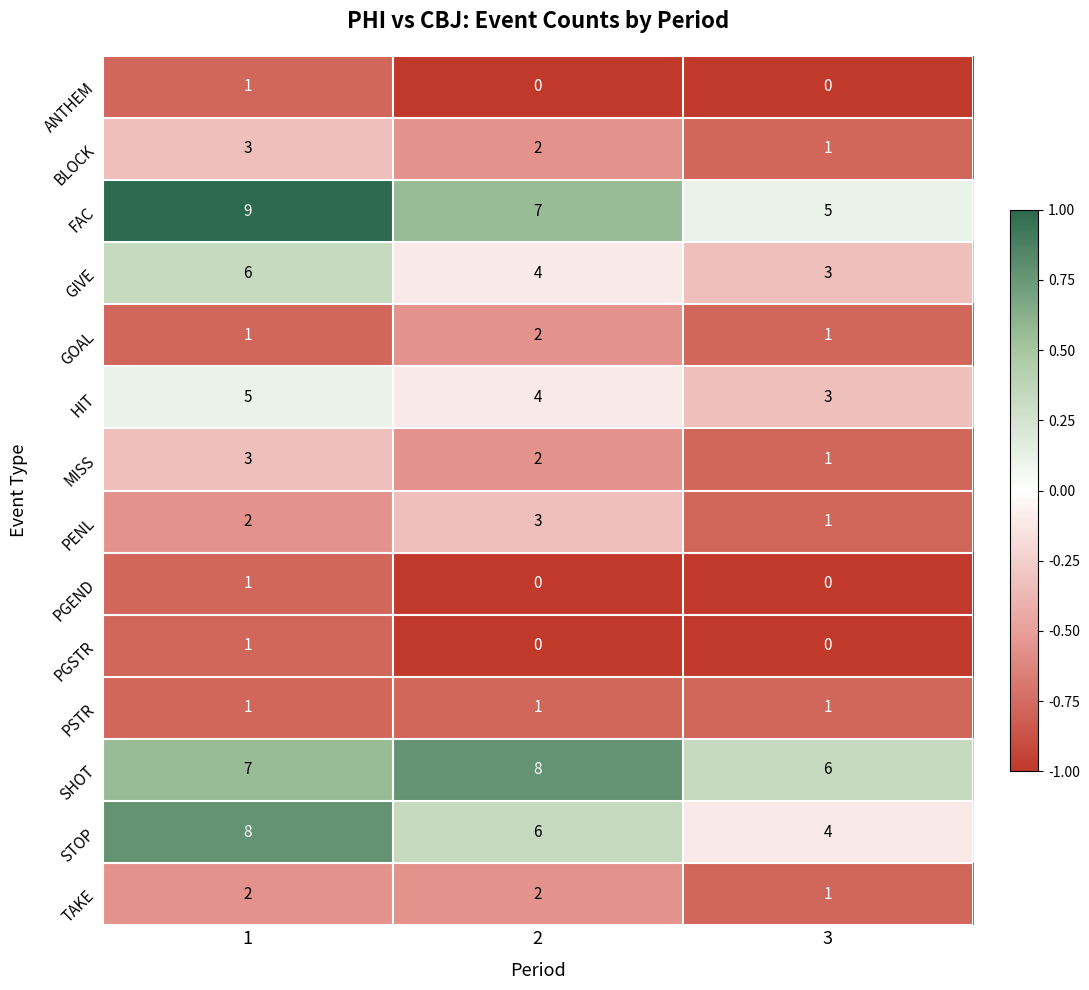

How many data points does each series have?

3